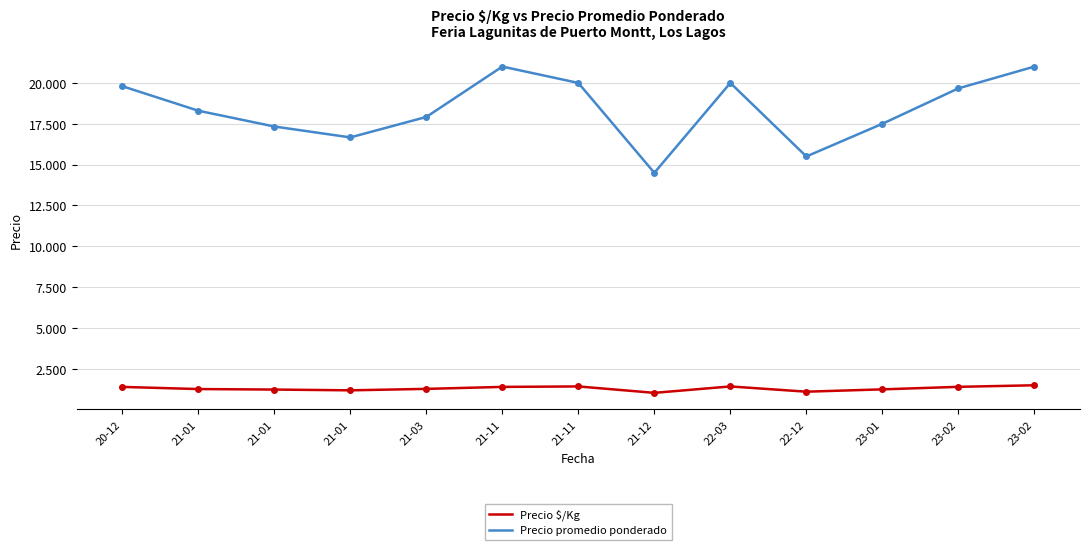

In Precio promedio ponderado, how many points are lower than both neighbors (excluding endpoints)?

3